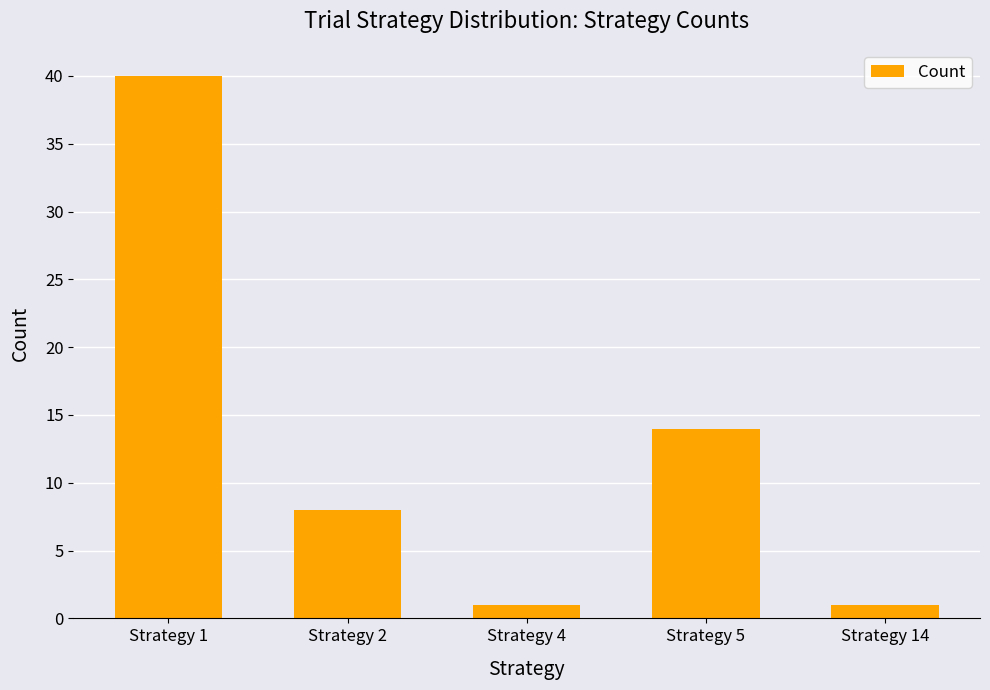

What is the minimum value shown in the chart?

1